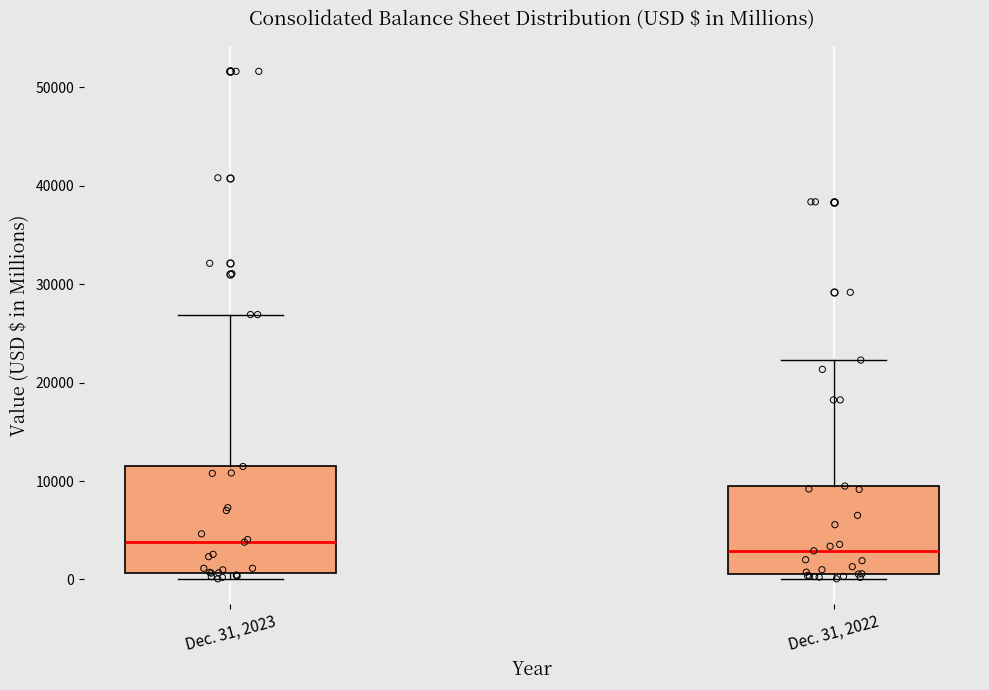

Reading left to right, transcribe this box plot: for each box, give where its median line is, the range the box spans, and where its two whiskers end, as read against the y-axis. The values are not printed on the chart, so give them approximately, as read against the axis.

Dec. 31, 2023: median 4000, box 1000 to 11000, whiskers 0 to 27000
Dec. 31, 2022: median 3000, box 1000 to 9000, whiskers 0 to 22000